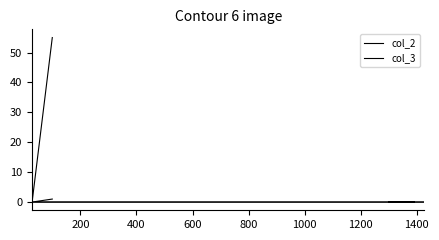

How many data points does each series have?

8